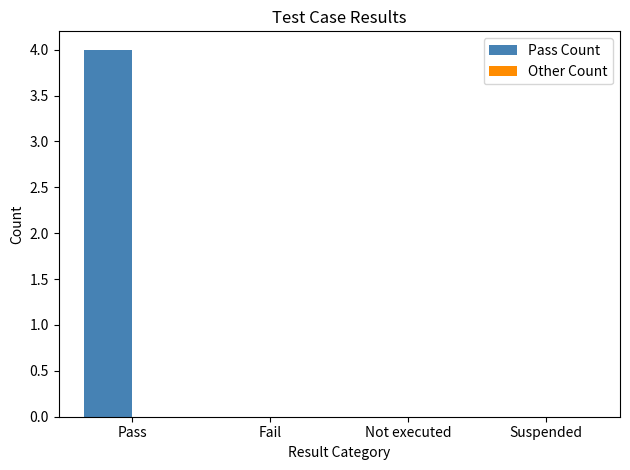

The chart shows a value of 2 at Suspended. True or false?

False